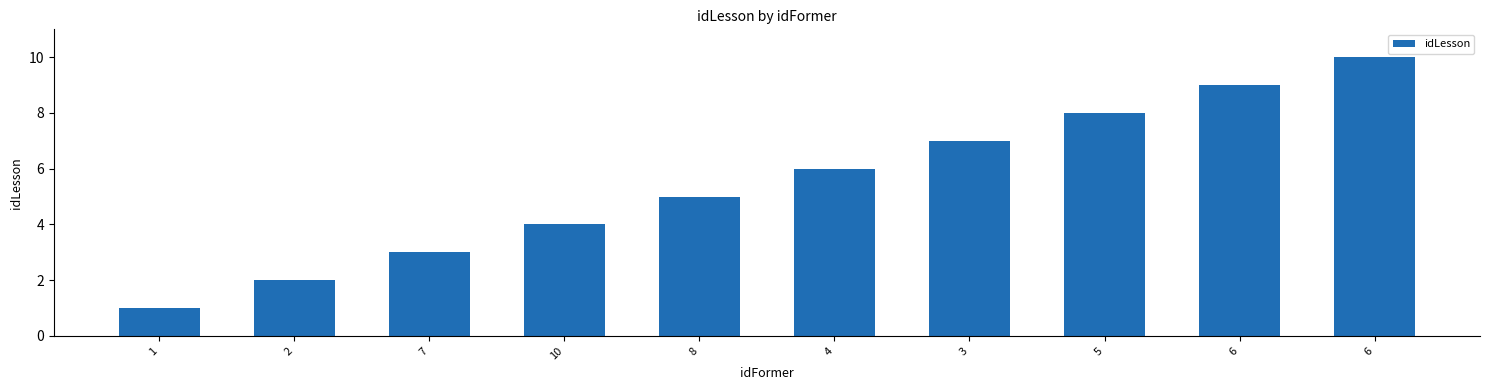

The chart shows a value of 3 at 7. True or false?

True